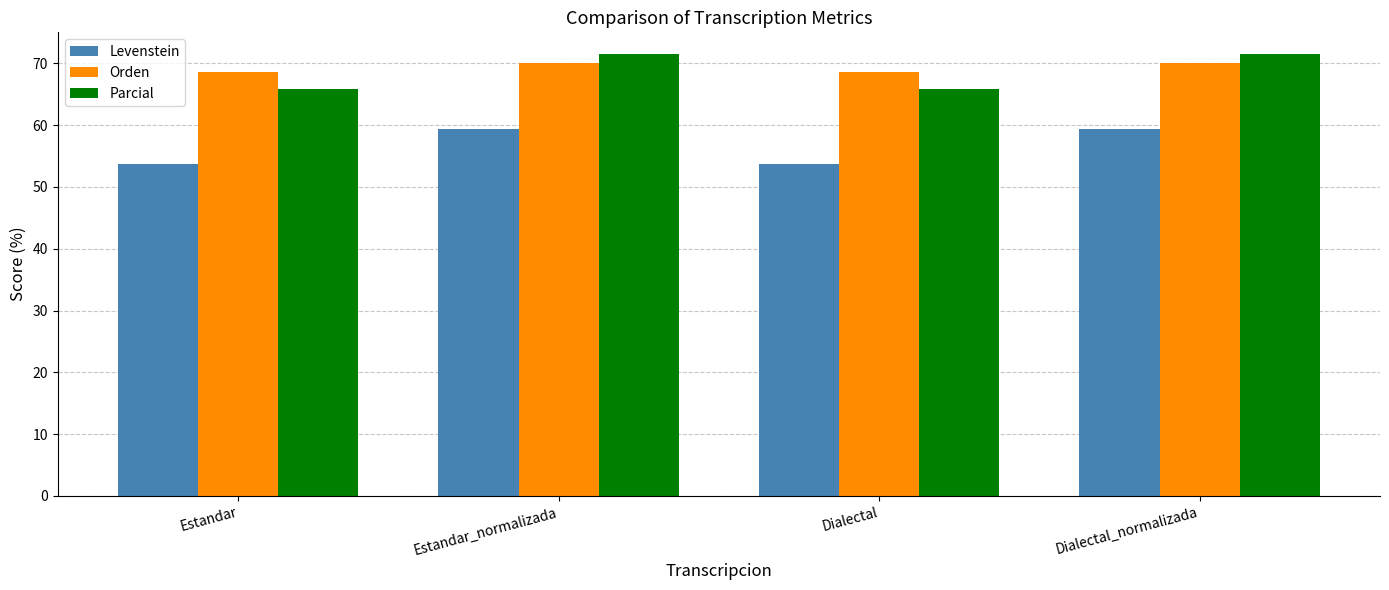

What is the average value of the Parcial series?

68.6